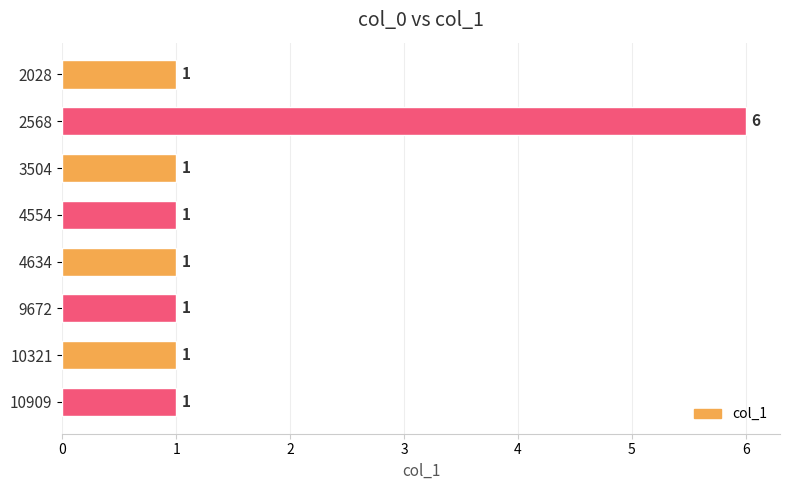

Which has a higher value, 2568 or 9672?

2568